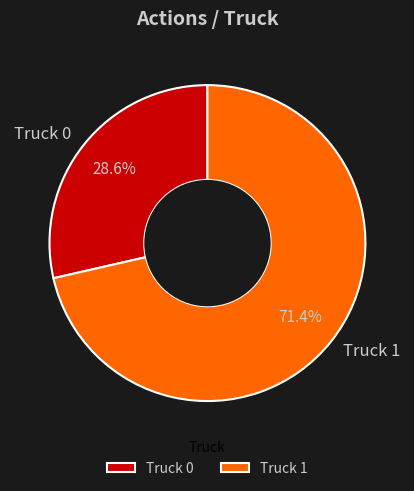

How many slices are in this pie chart?

2